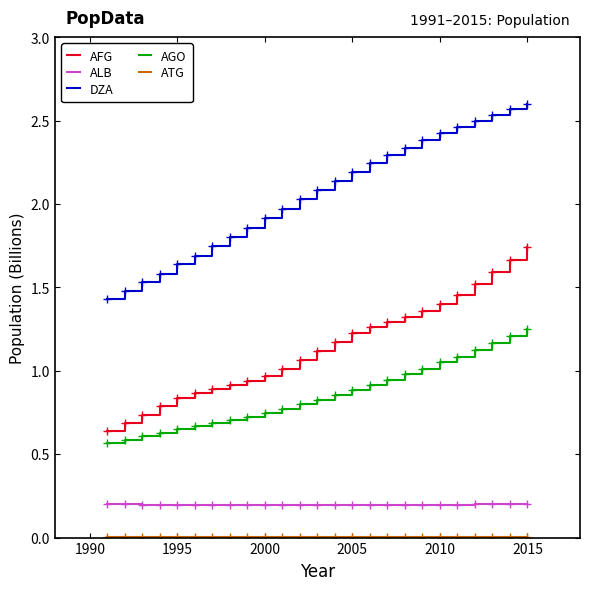

True or false: AGO and DZA intersect in this chart.

False